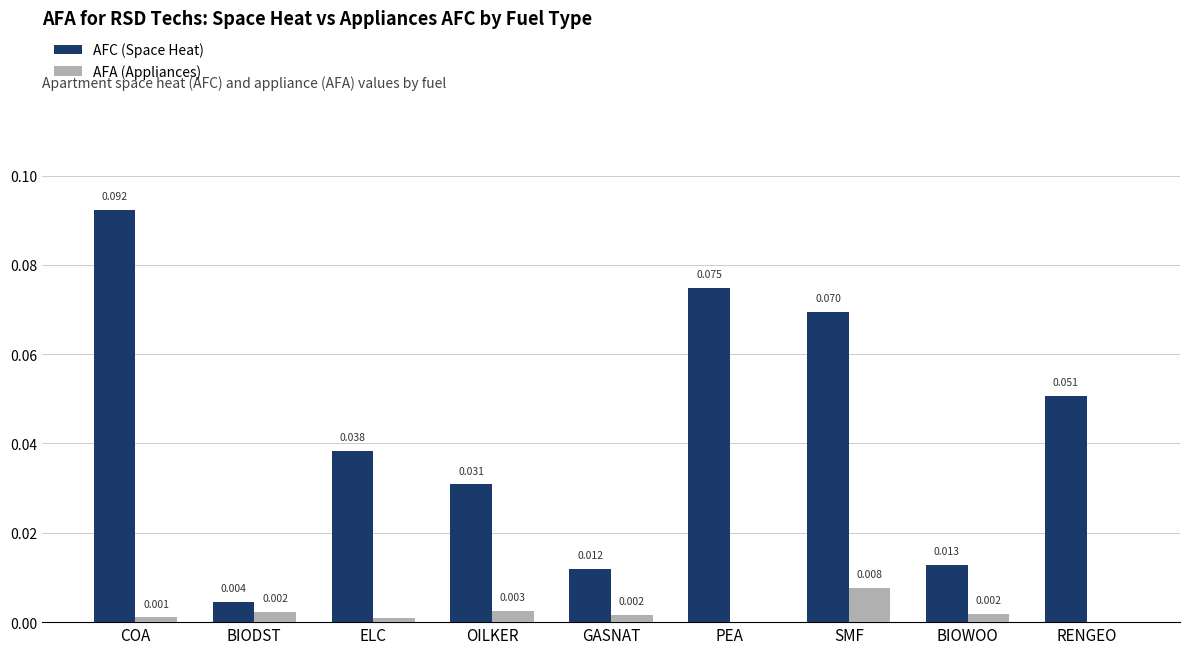

At which label is AFC (Space Heat) closest to 0?

BIODST